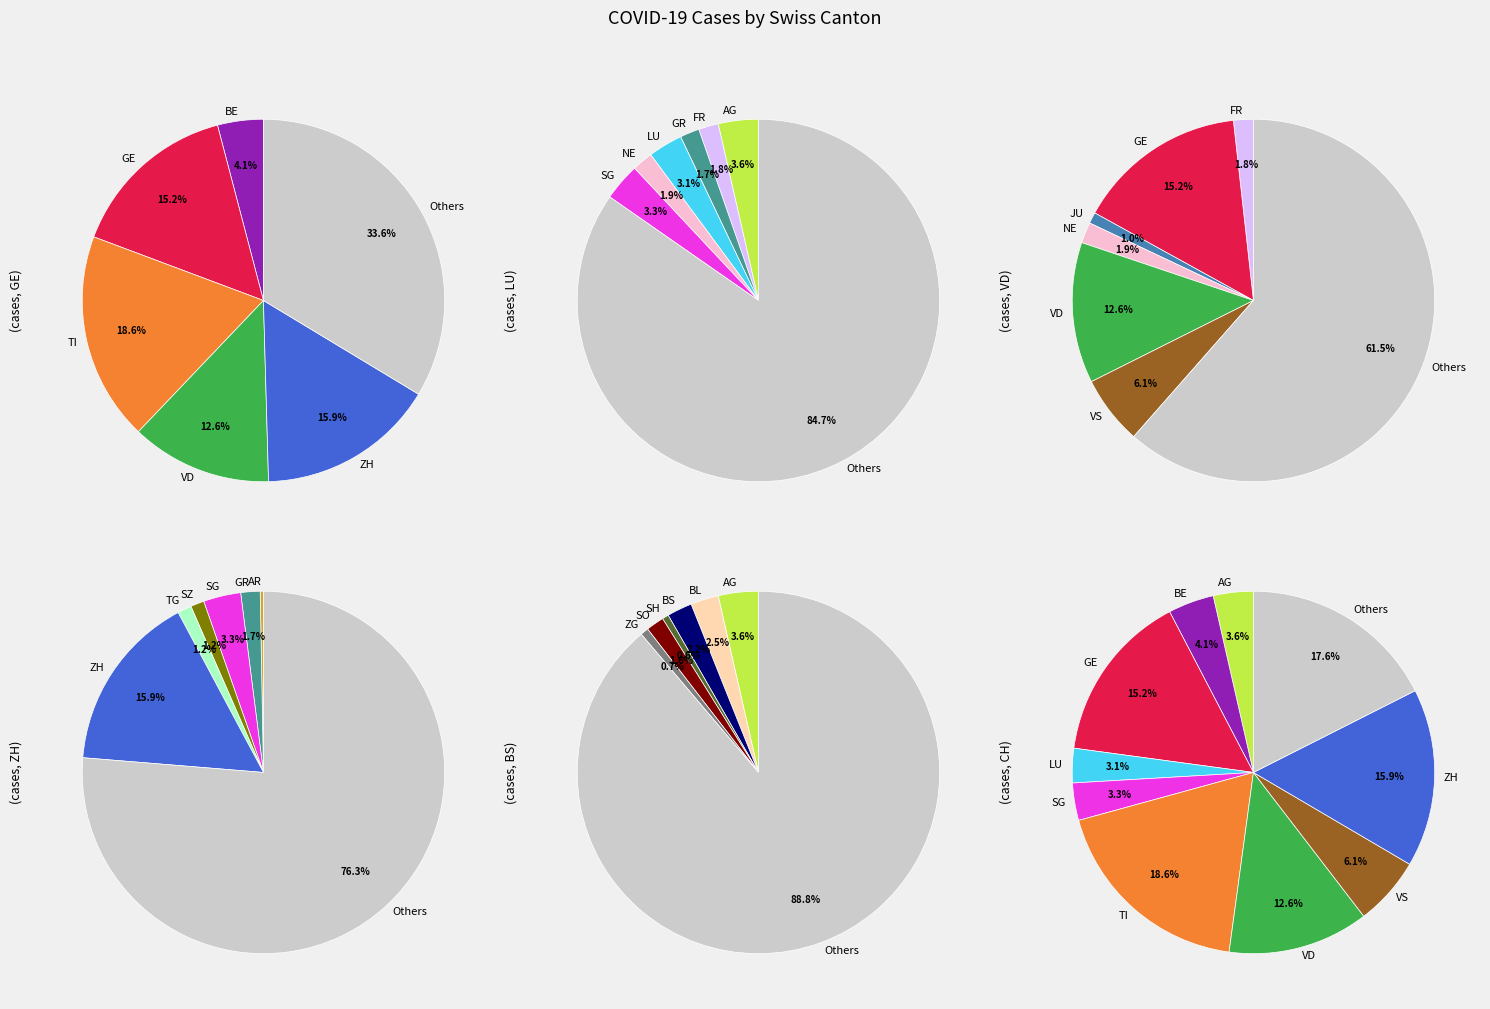

Rank the categories by value from highest to lowest.

TI, ZH, GE, VD, VS, BE, AG, SG, LU, BL, BS, NE, FR, GR, SO, TG, SZ, JU, ZG, SH, AR, UR, NW, OW, GL, AI